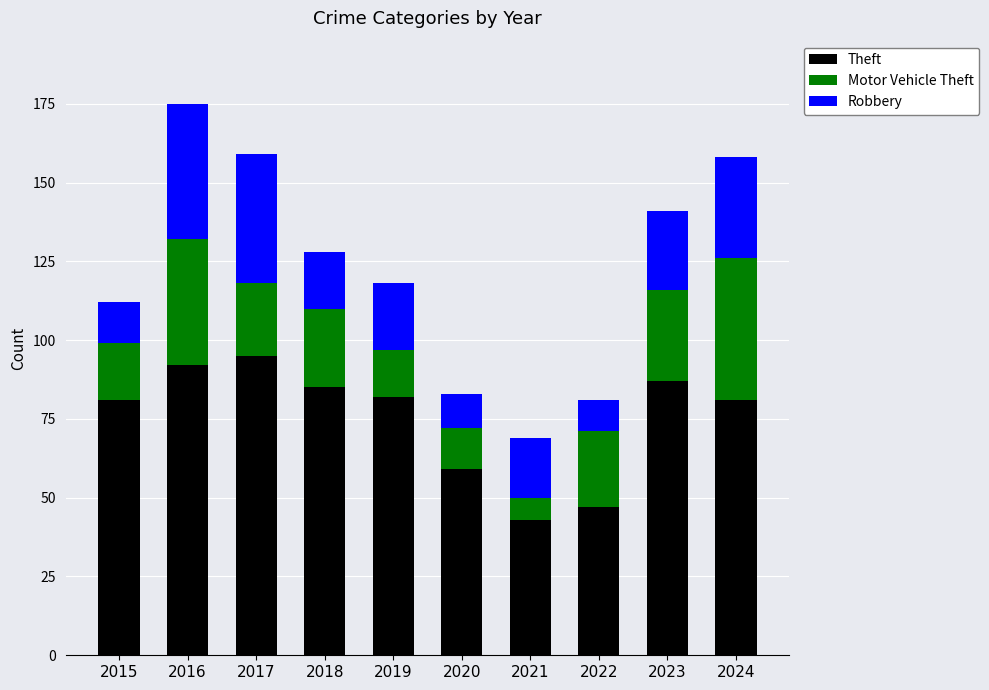

What is the approximate value of Theft at 2019?

82